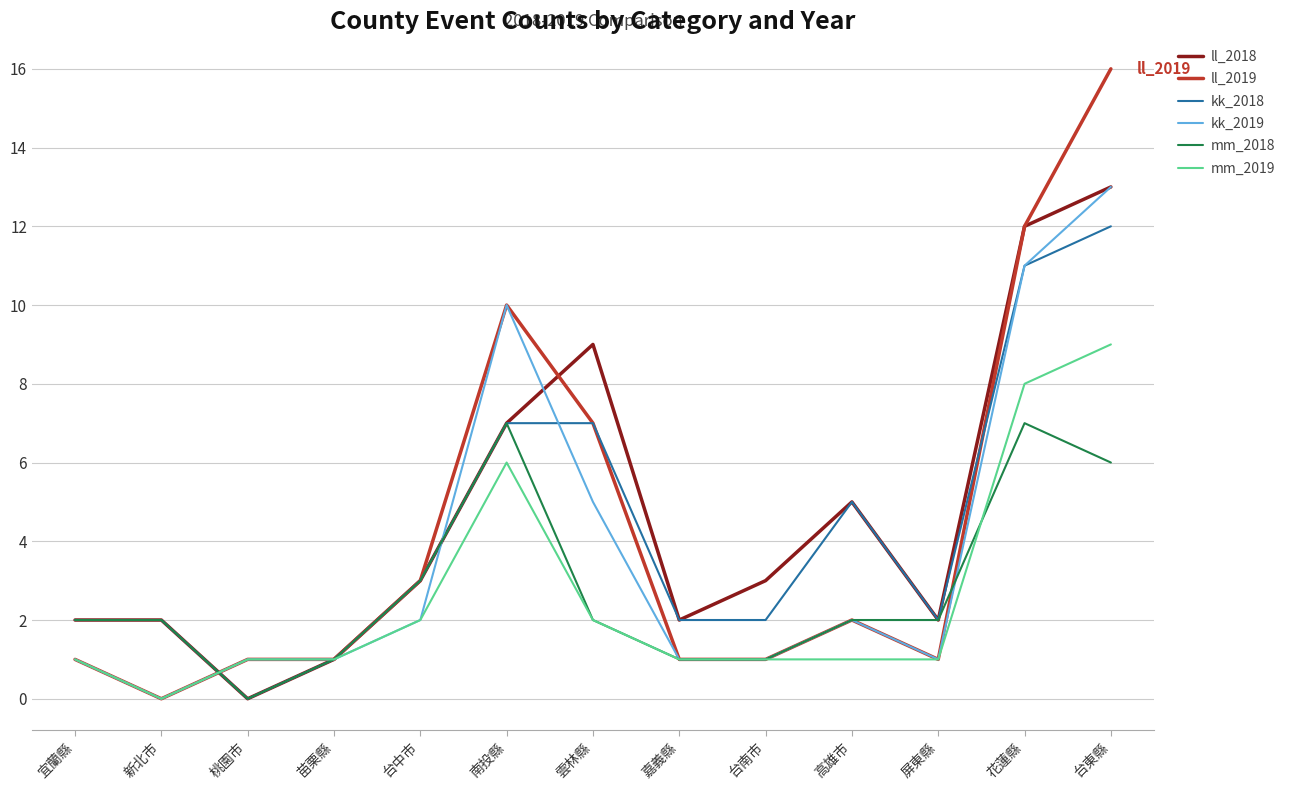

Is the value of mm_2018 at 花蓮縣 greater than the value of ll_2018 at 屏東縣?

Yes